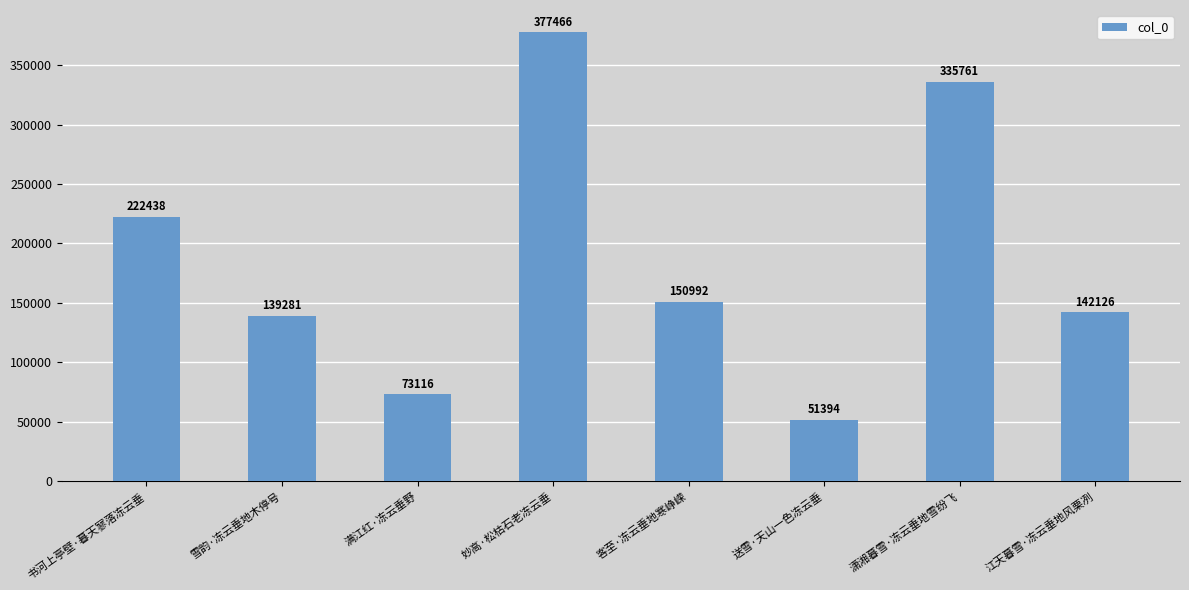

What is the difference between the maximum and minimum values?

326072